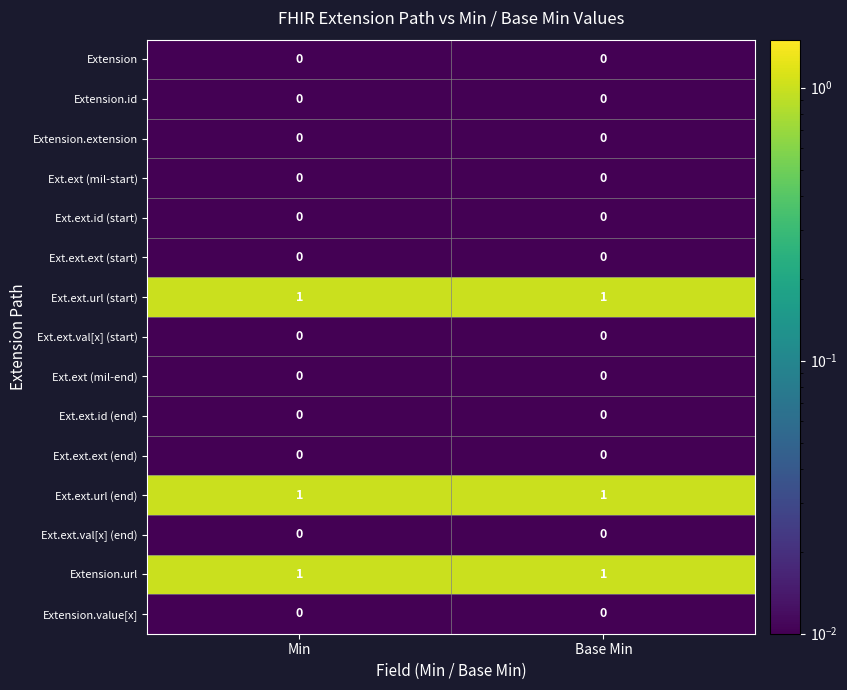

What is the total value across all series at Min?

3